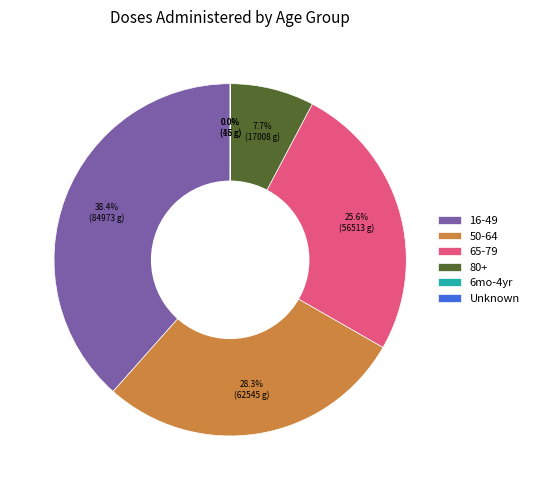

Which slice is the largest?

16-49